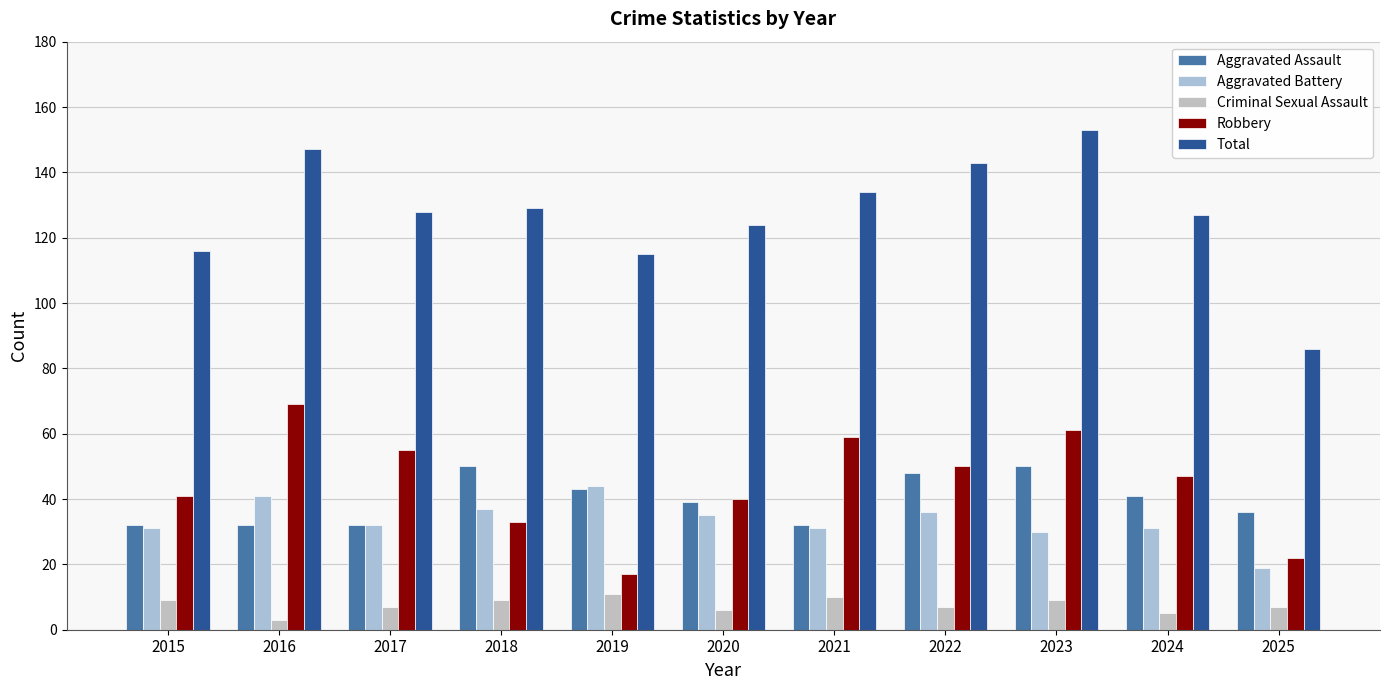

The Aggravated Battery series shows 28 at 2025. True or false?

False